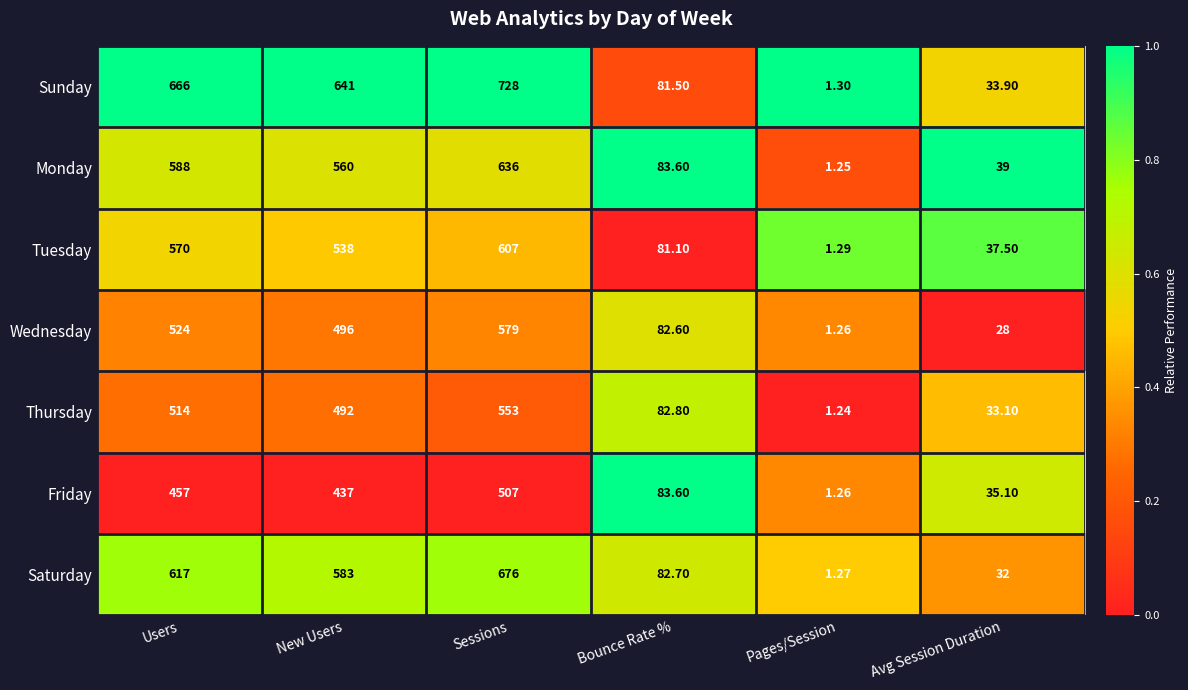

At which category is the sum across all series the highest?

Sessions